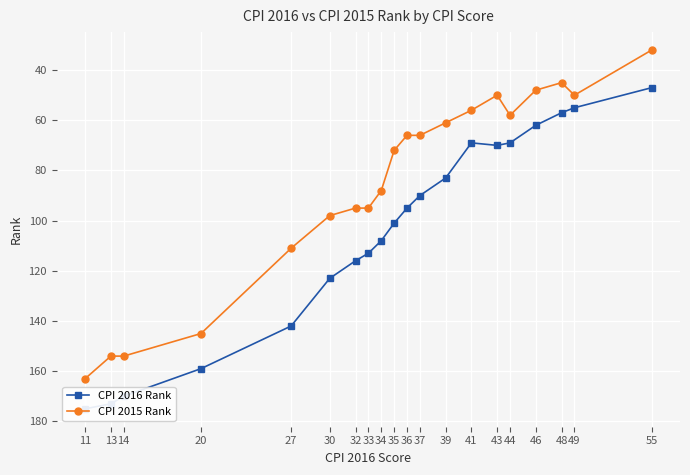

How many lines are shown in the chart?

2